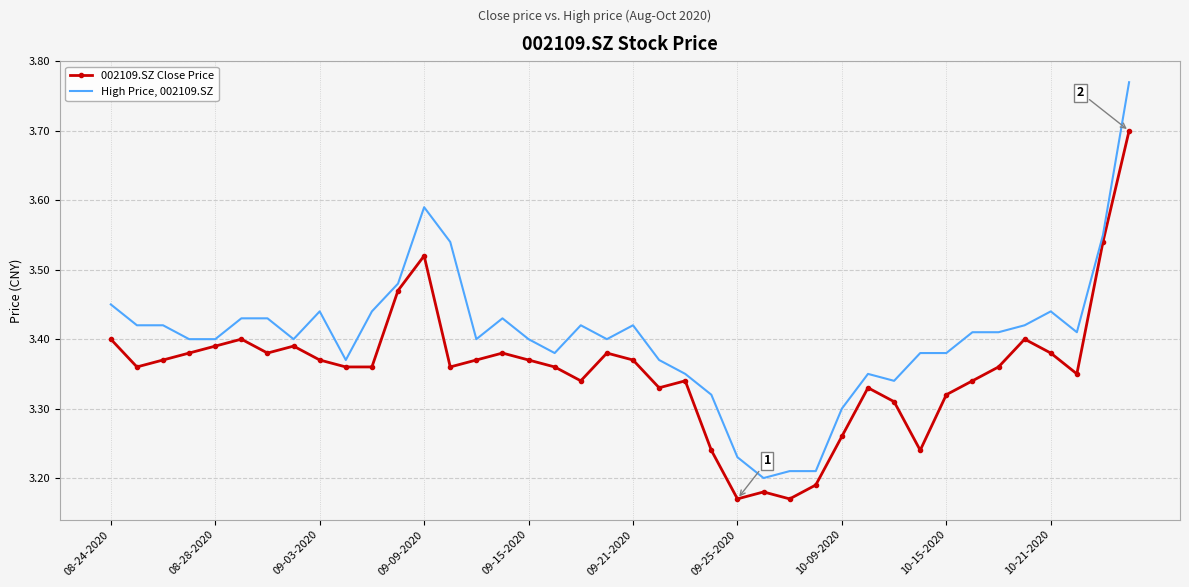

Which series has the widest spread of values?

High Price, 002109.SZ